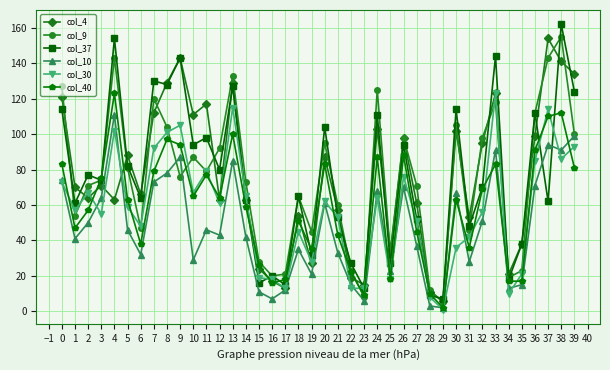

Which category has the lowest value across all series?

29